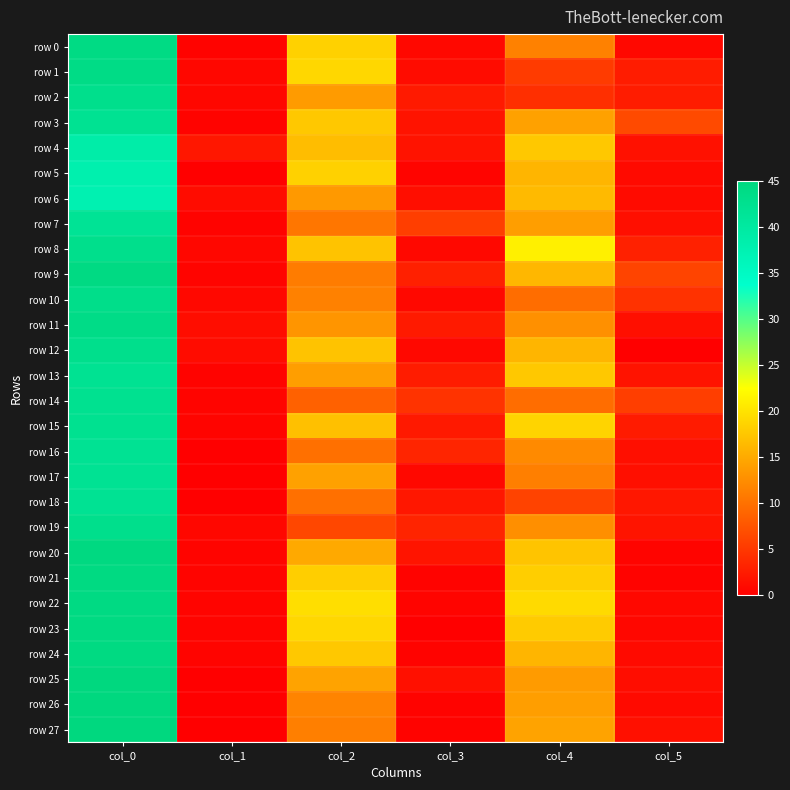

Which category has the lowest value across all series?

col_1